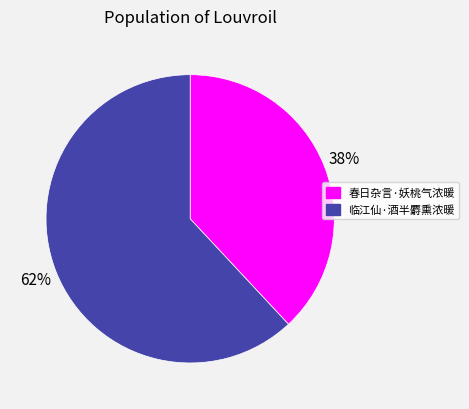

Which slice is the smallest?

春日杂言·妖桃气浓暖